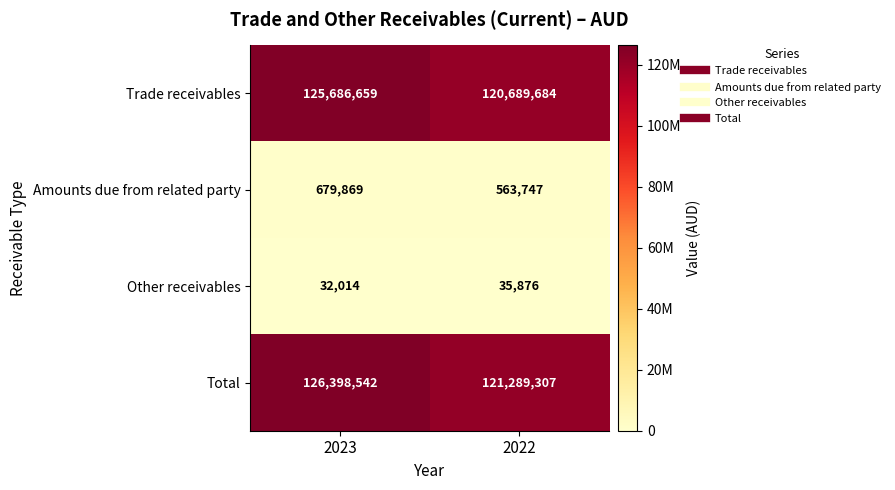

Which category has the highest value across all series?

2023